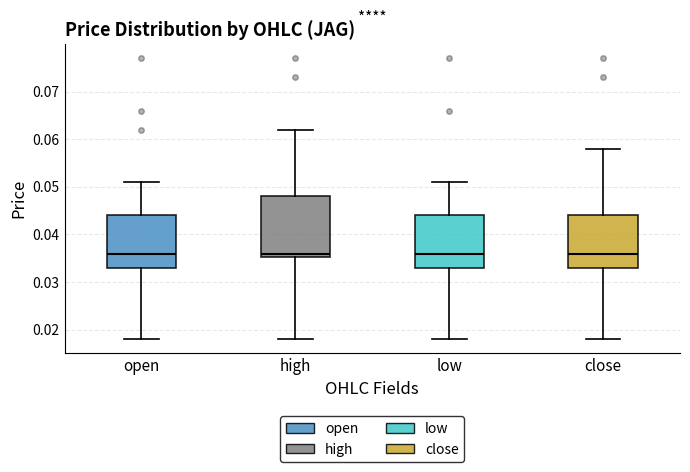

Reading left to right, transcribe this box plot: for each box, give where its median line is, the range the box spans, and where its two whiskers end, as read against the y-axis. The values are not printed on the chart, so give them approximately, as read against the axis.

open: median 0.036, box 0.033 to 0.044, whiskers 0.018 to 0.051
high: median 0.036, box 0.035 to 0.048, whiskers 0.018 to 0.062
low: median 0.036, box 0.033 to 0.044, whiskers 0.018 to 0.051
close: median 0.036, box 0.033 to 0.044, whiskers 0.018 to 0.058